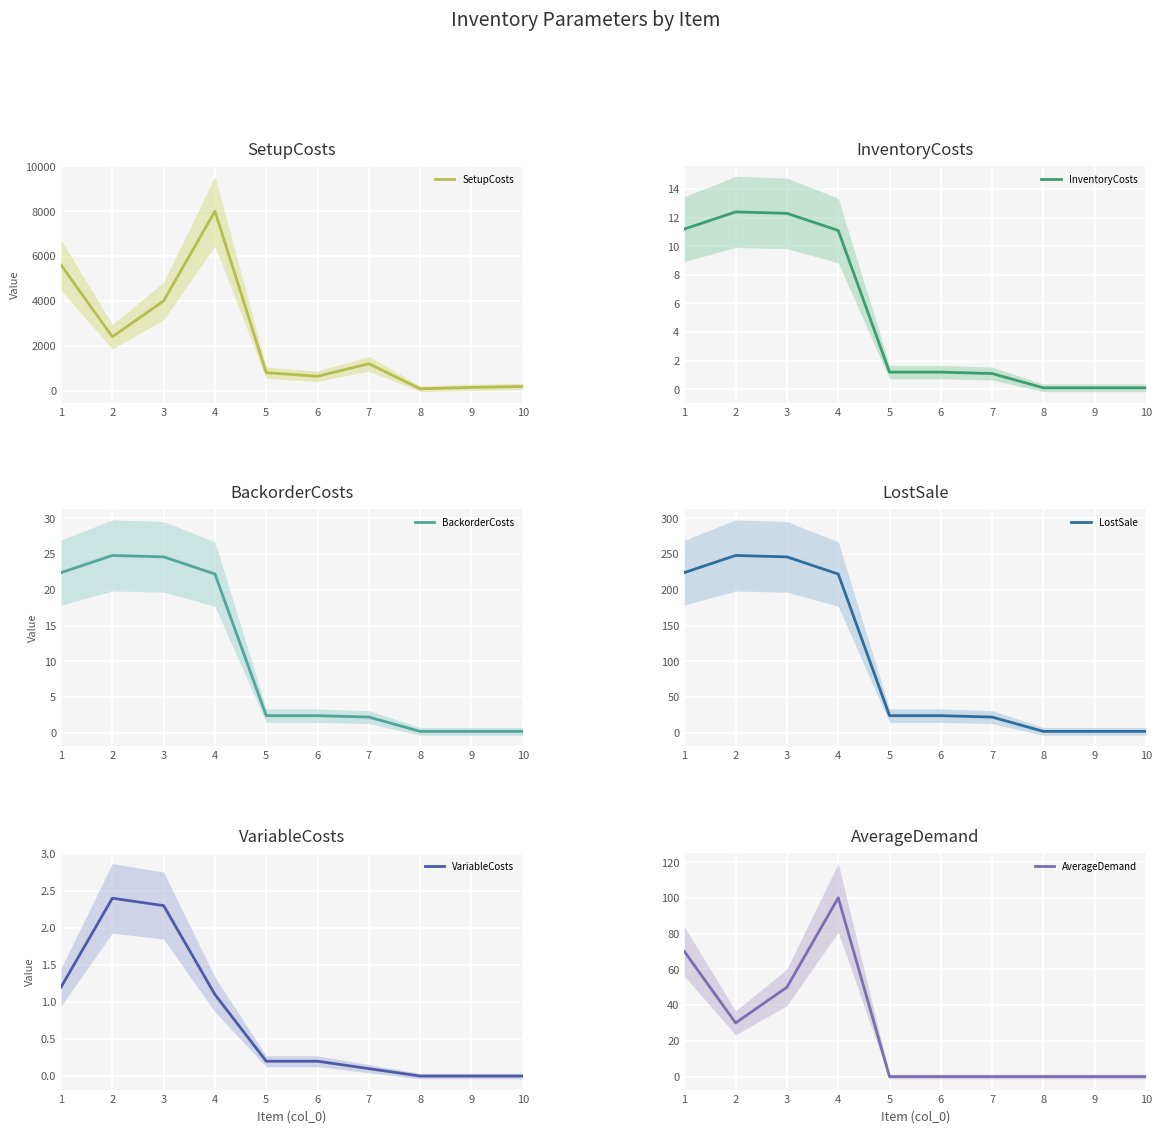

What are all the series names shown in the legend?

SetupCosts, InventoryCosts, BackorderCosts, LostSale, VariableCosts, AverageDemand